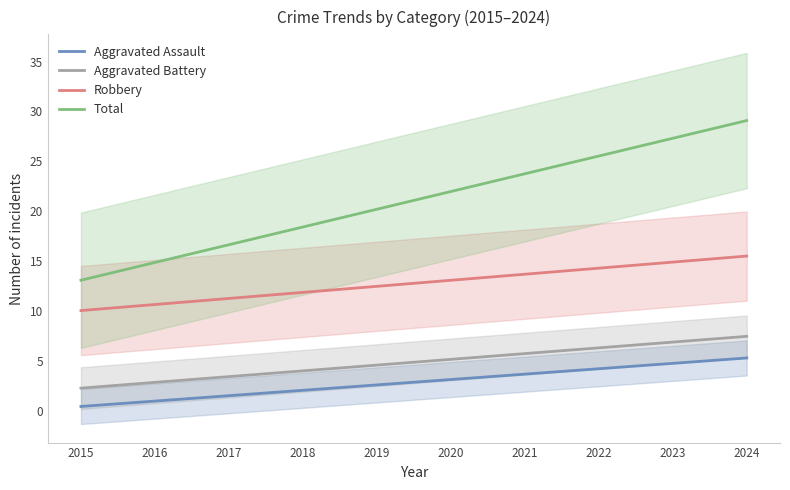

What is the difference between the Robbery values at 2020 and 2017?

1.8